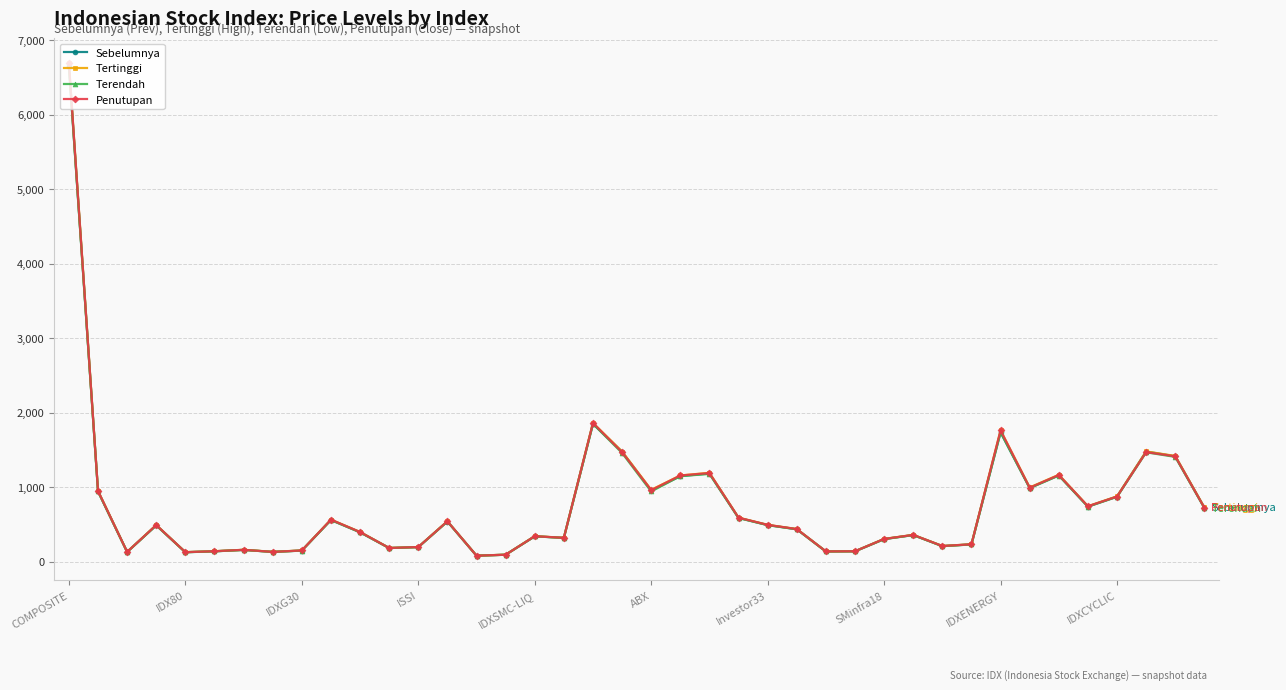

What is the value of the Sebelumnya point at the 16th from the left?

96.7